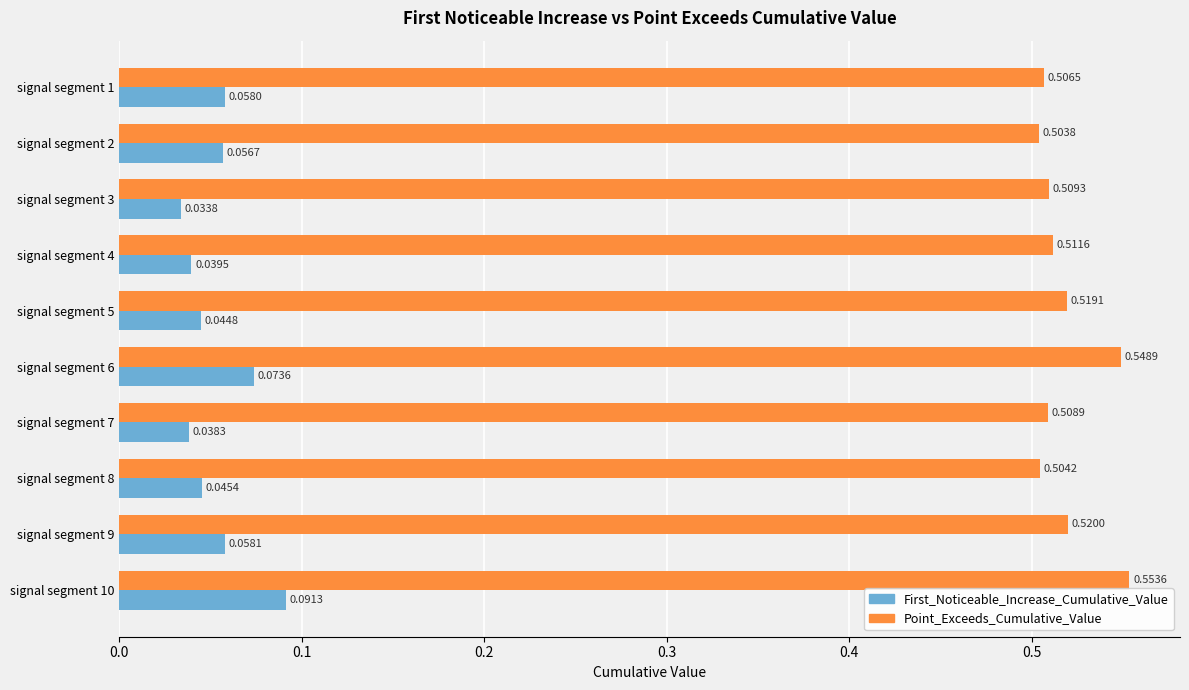

Which series has the largest range (max minus min)?

First_Noticeable_Increase_Cumulative_Value